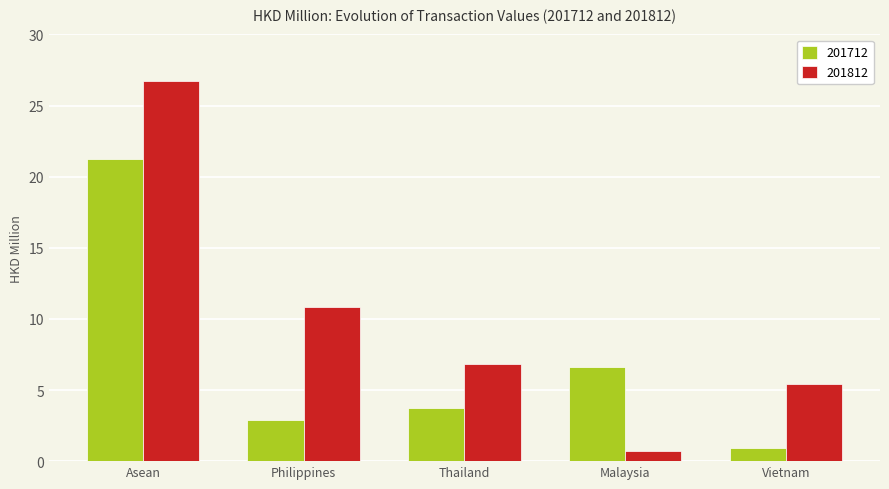

What is the difference between the maximum and minimum values in the 201812 series?

26.0